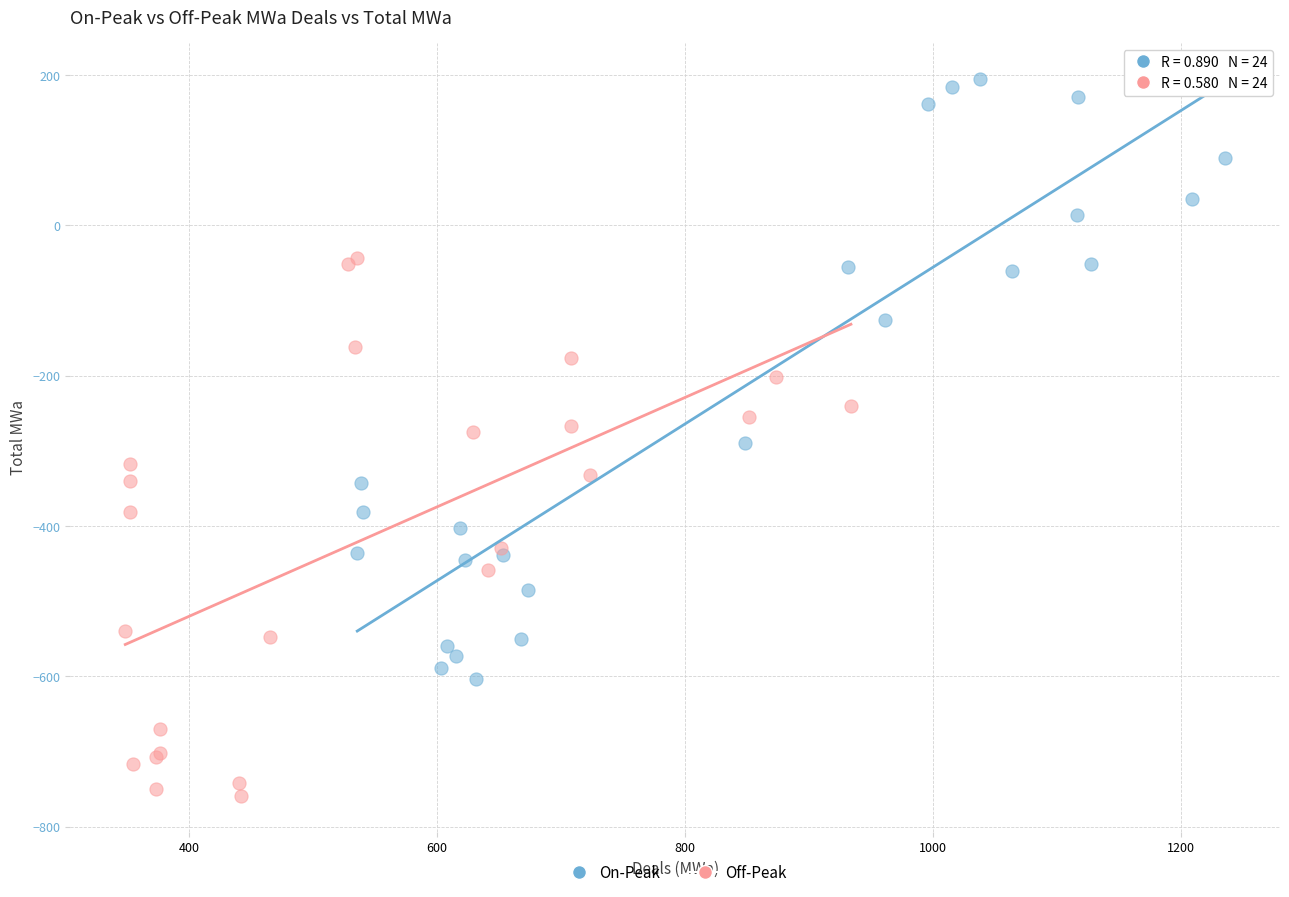

Which series contains the lowest Y value?

Off-Peak